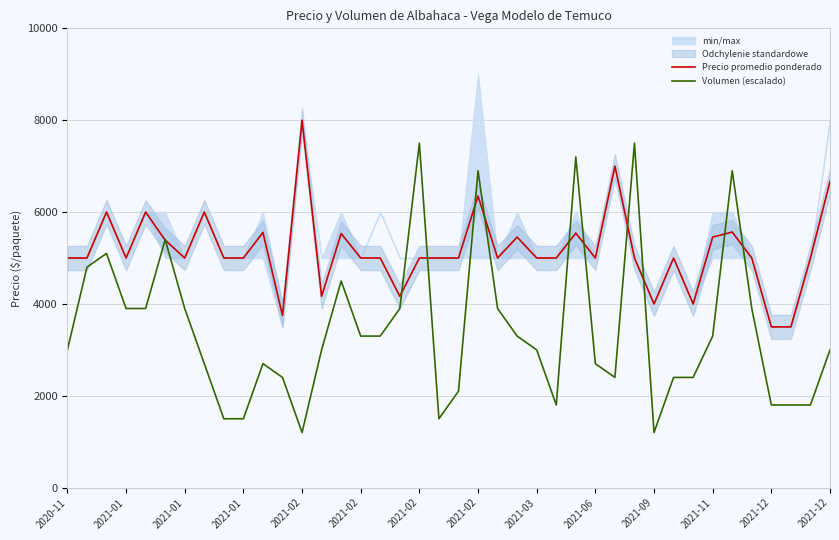

Count the number of categories in the chart.

40